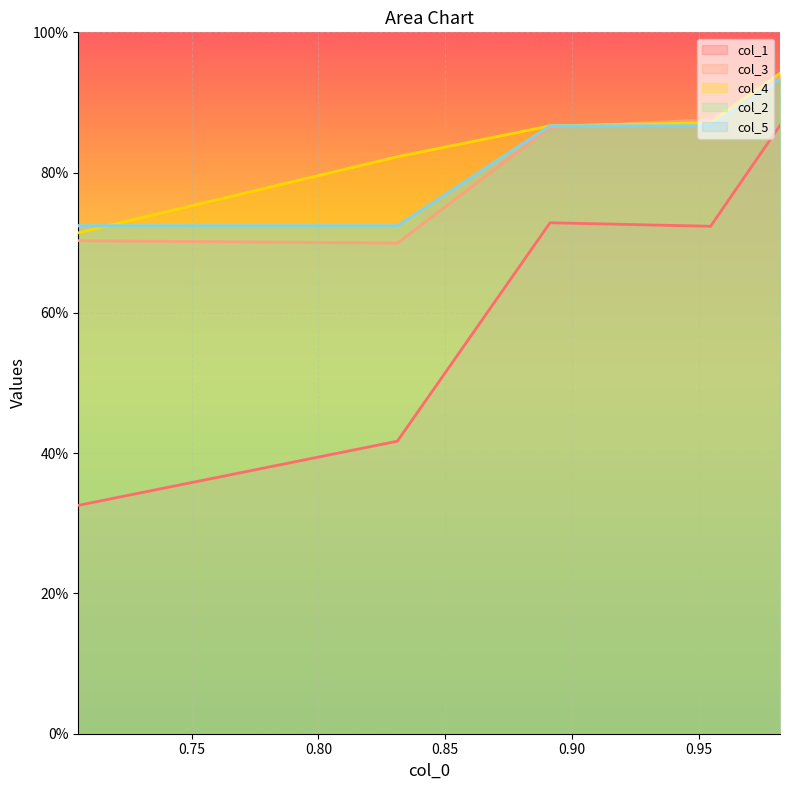

After their last crossing, which series has the higher values: col_4 or col_2?

col_2